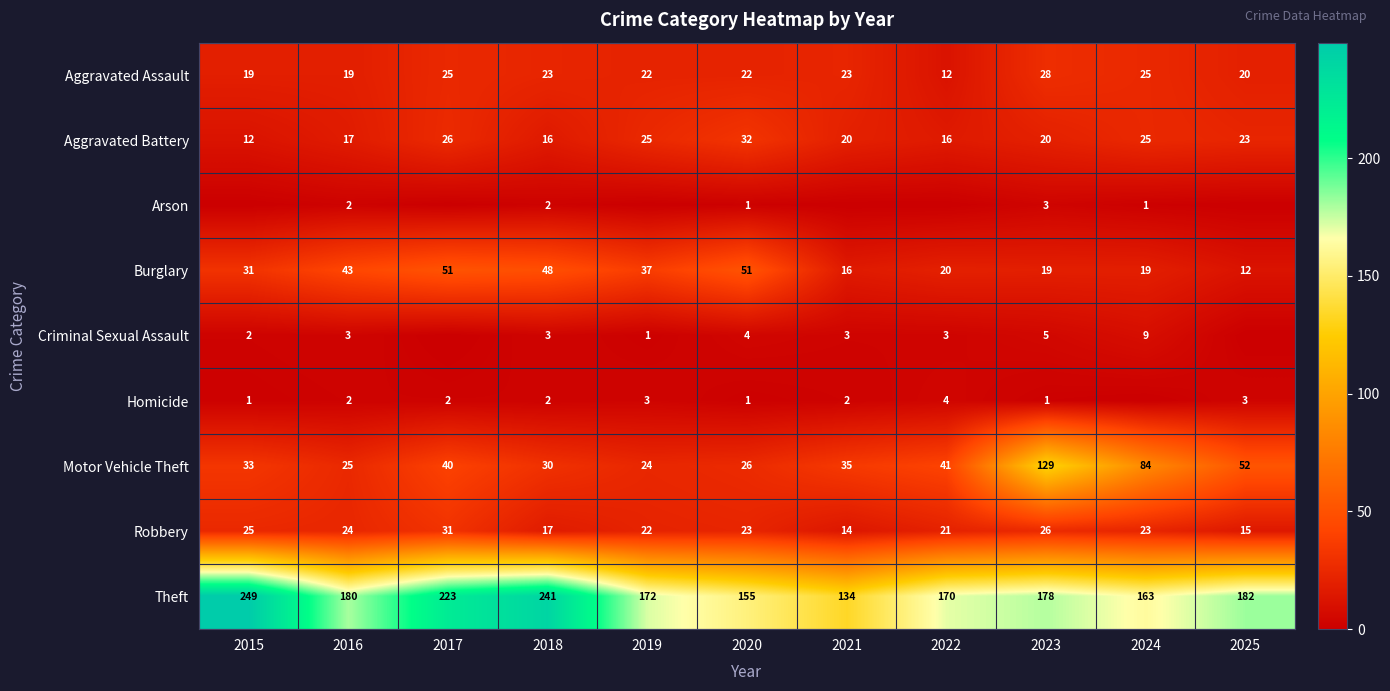

What is the spread (max minus min) of values at 2023?

177